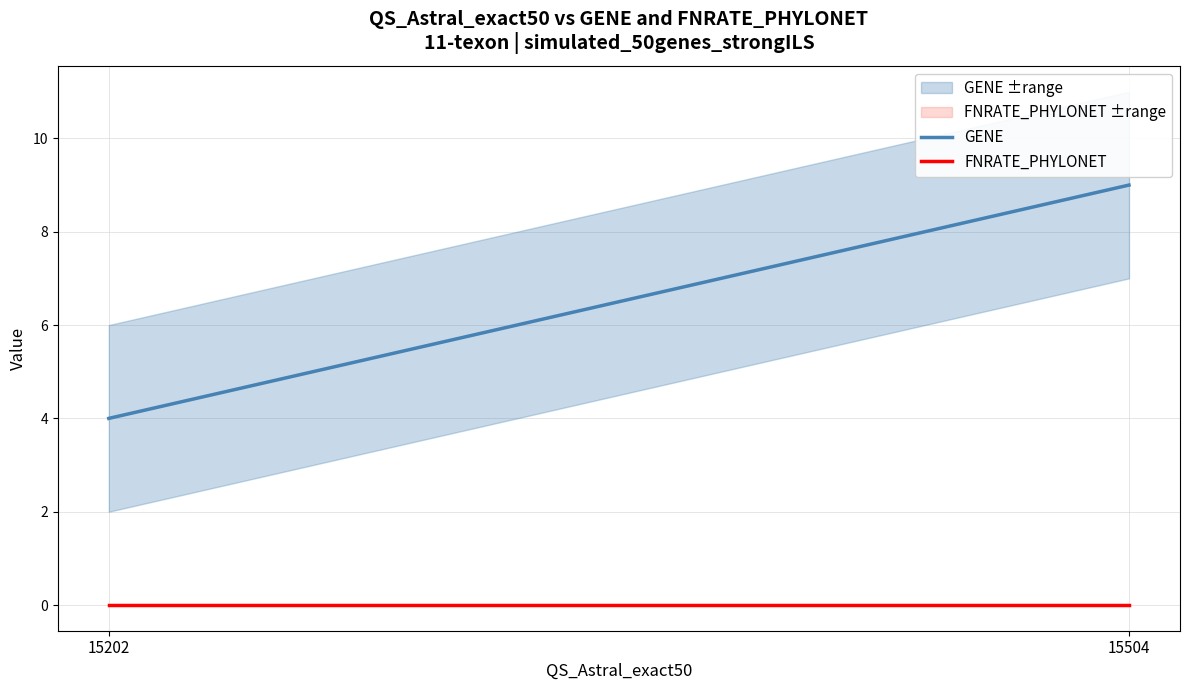

Is it true that GENE equals 7 at 15202?

False